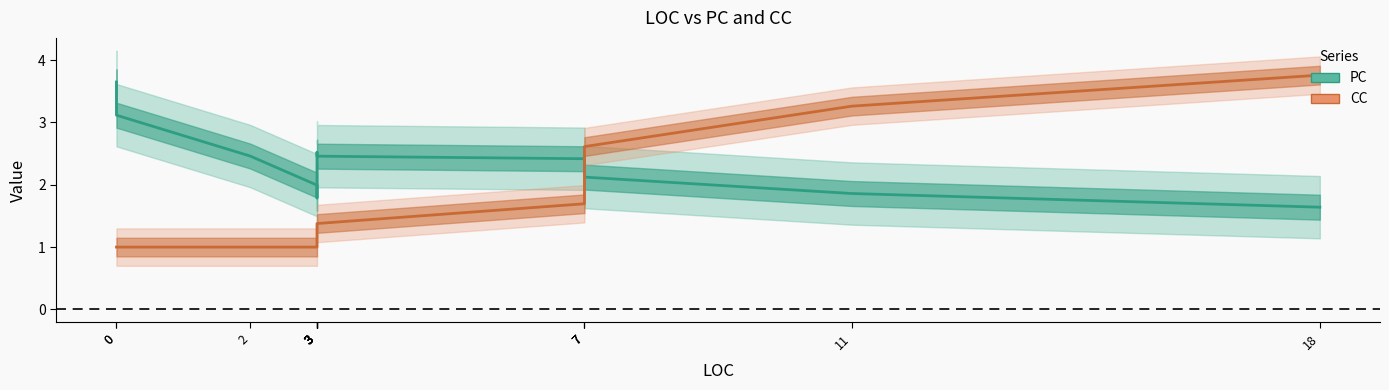

Does the chart display data point markers on the line(s)?

No